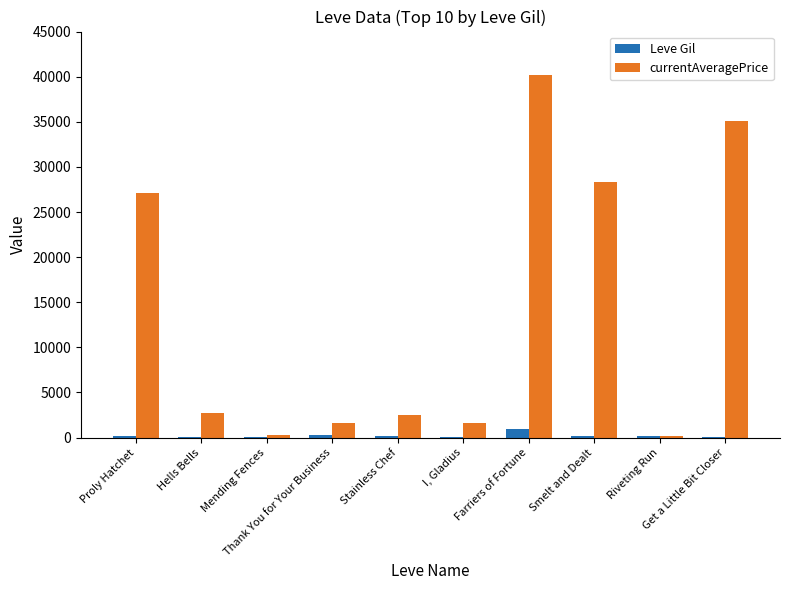

Which series changed the most between Proly Hatchet and Hells Bells?

currentAveragePrice